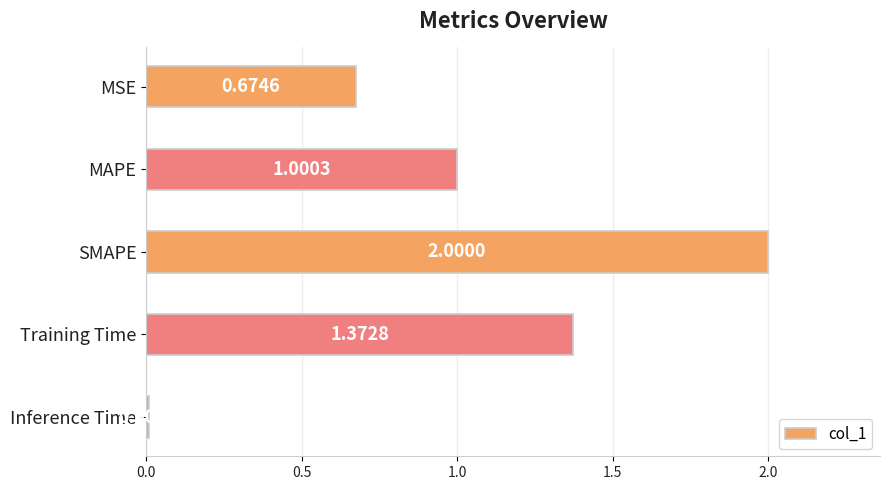

How many bars are there in total?

5